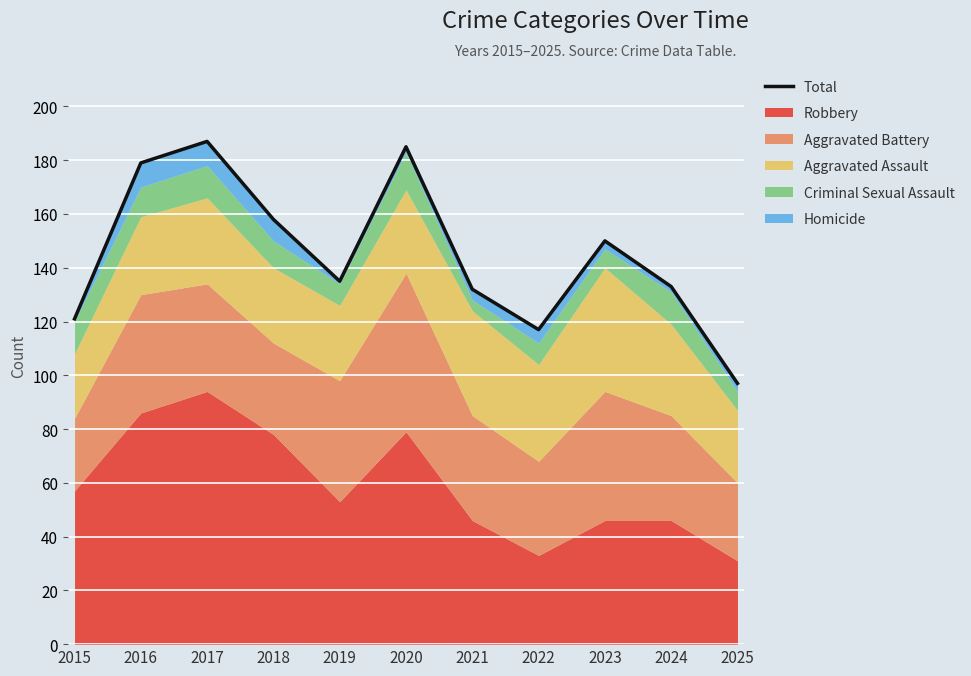

Between 2017 and 2020, which is larger?

2017